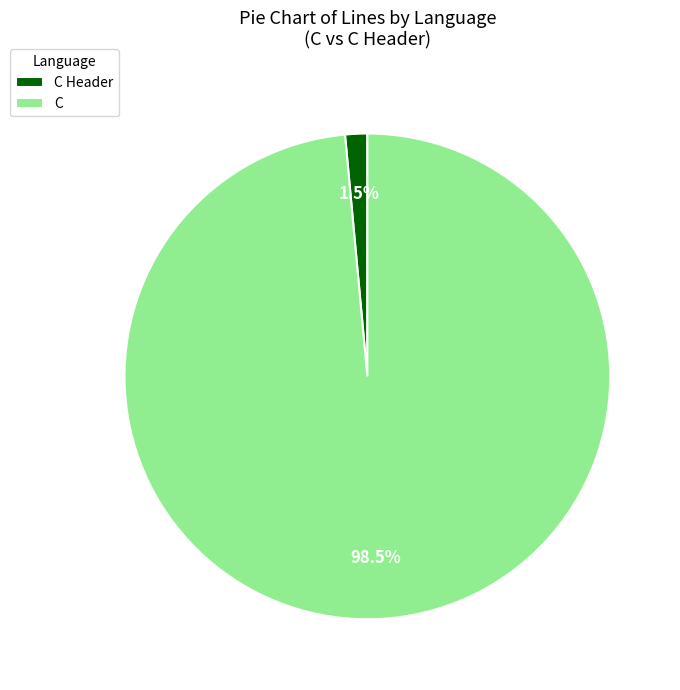

What portion of the pie excludes C Header?

98.5%